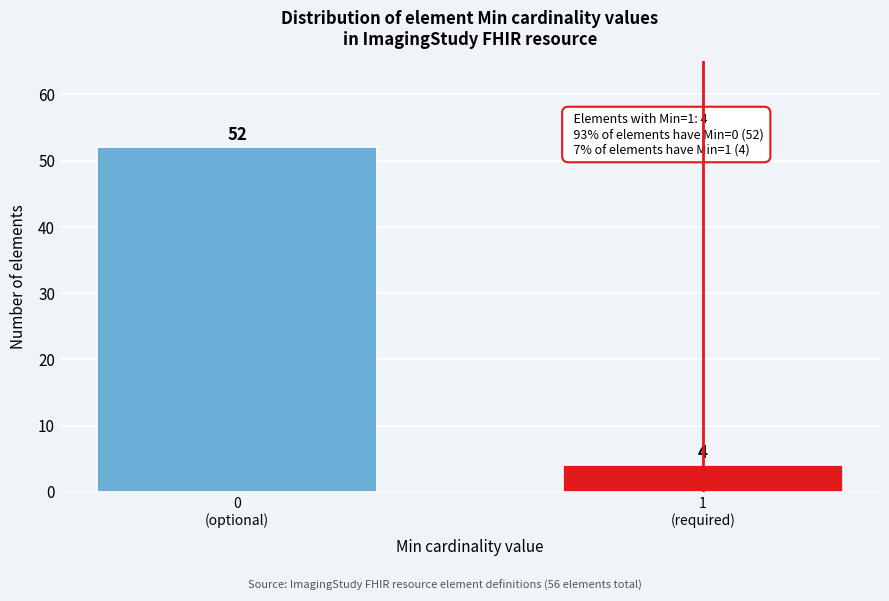

Reading left to right, transcribe all the data shown in this chart.

52	4